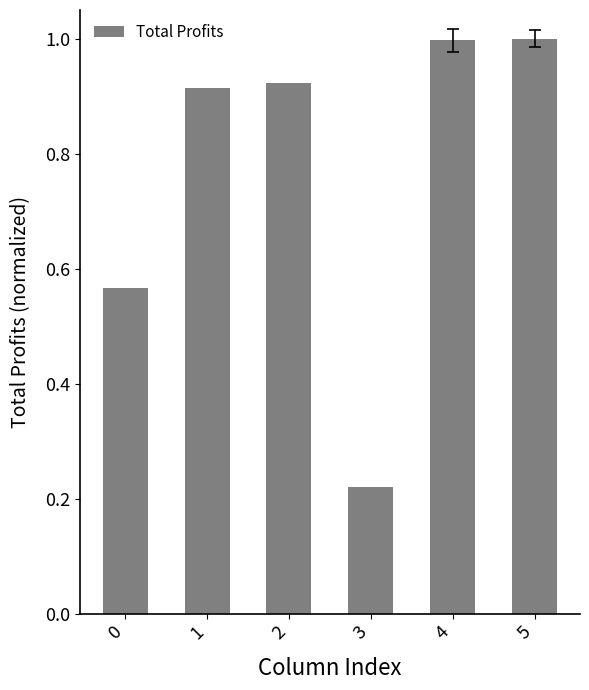

What is the sum of the values at 0 and 2?

1.5